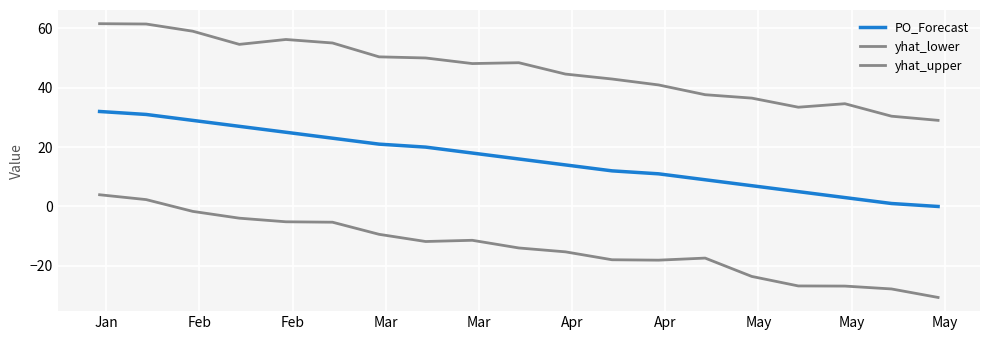

Does the chart display data point markers on the line(s)?

No